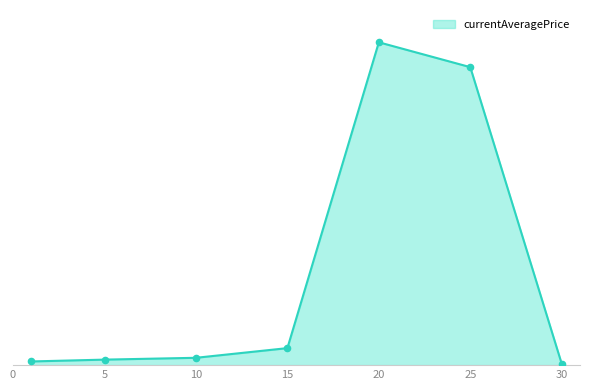

Does the chart have visible grid lines?

No